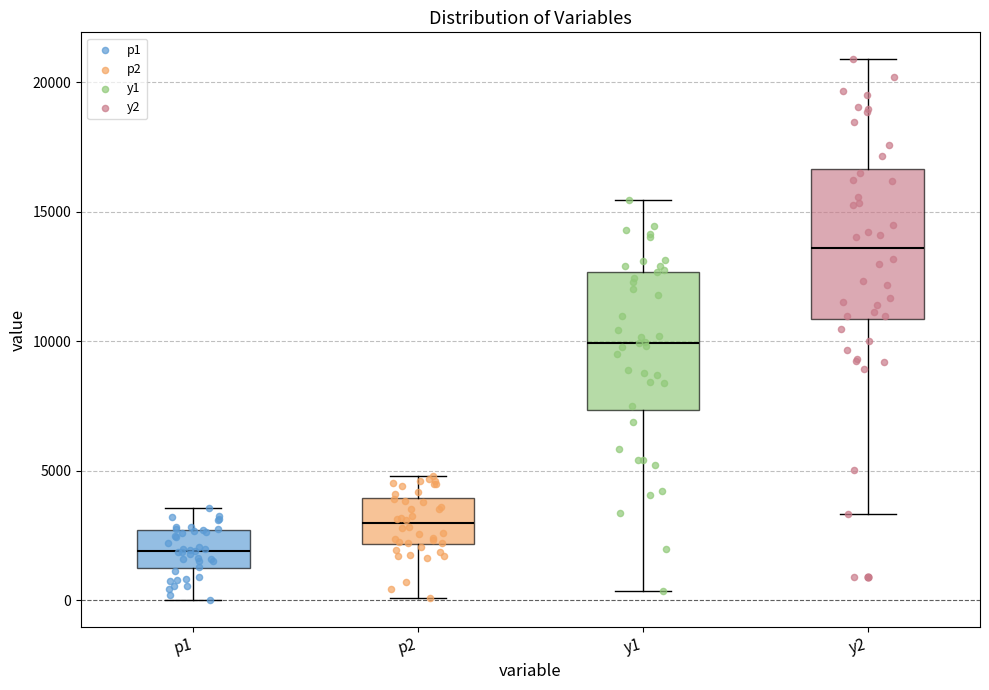

Reading left to right, transcribe this box plot: for each box, give where its median line is, the range the box spans, and where its two whiskers end, as read against the y-axis. The values are not printed on the chart, so give them approximately, as read against the axis.

p1: median 2000, box 1000 to 2500, whiskers 0 to 3500
p2: median 3000, box 2000 to 4000, whiskers 0 to 5000
y1: median 10000, box 7500 to 12500, whiskers 500 to 15500
y2: median 13500, box 11000 to 16500, whiskers 3500 to 21000